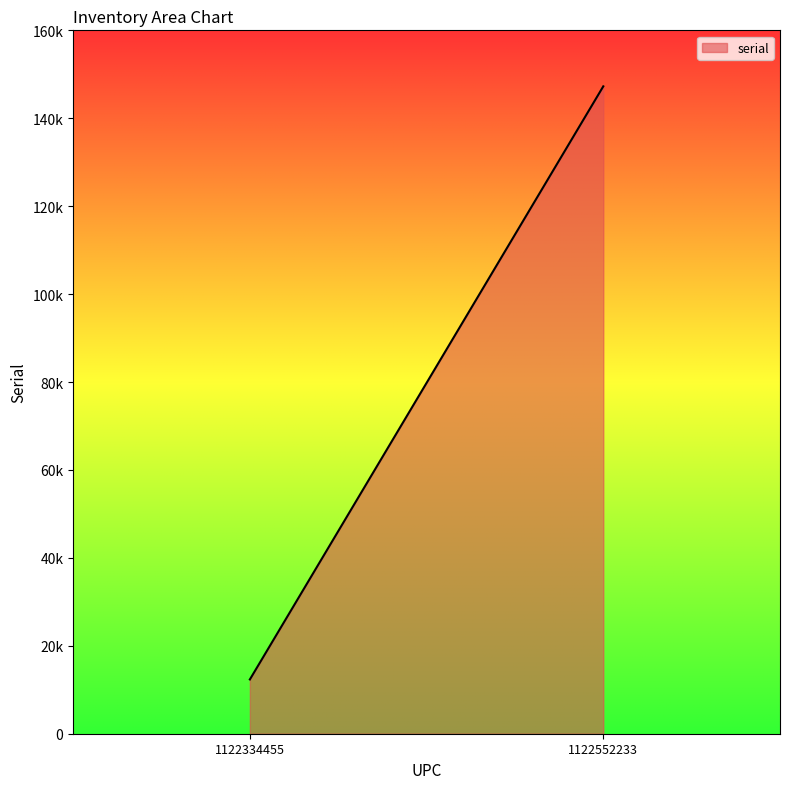

Which has a higher value, 1122552233 or 1122334455?

1122552233